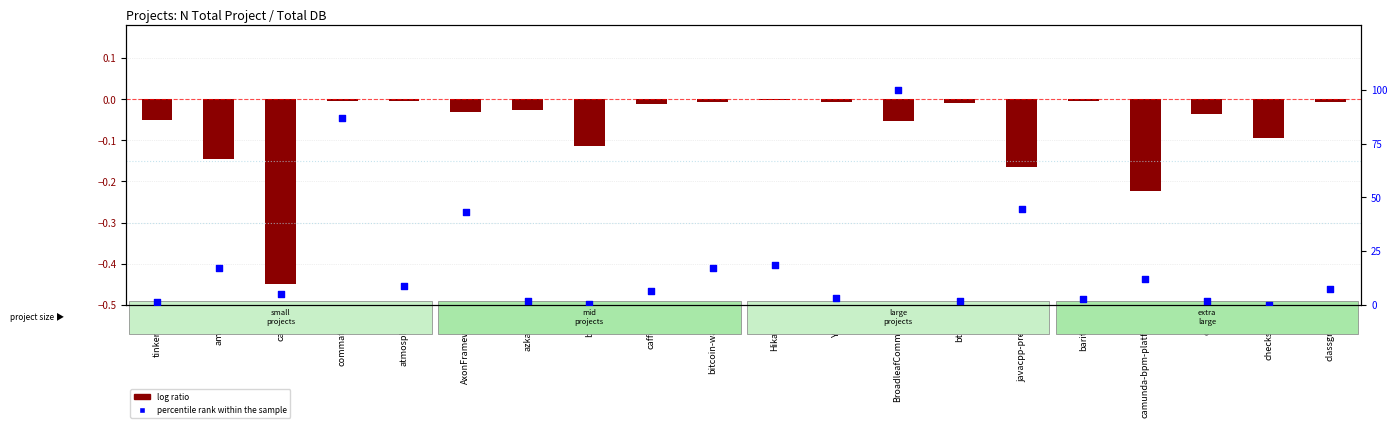

Which series has the widest spread of Y values?

percentile rank within the sample